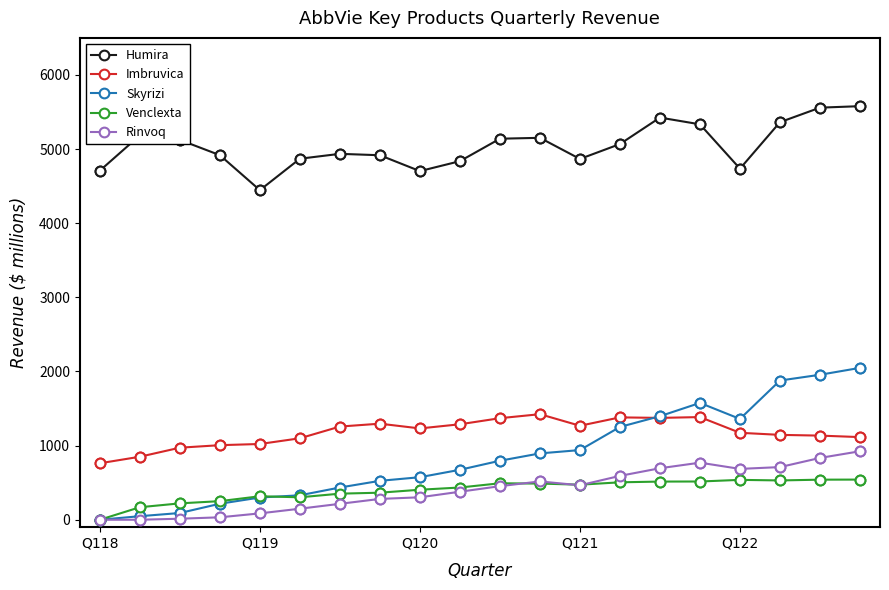

Which series has the largest range (max minus min)?

Skyrizi